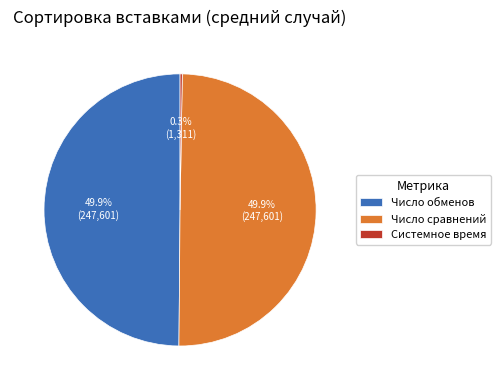

How much of the chart is everything except Число обменов?

50.1%